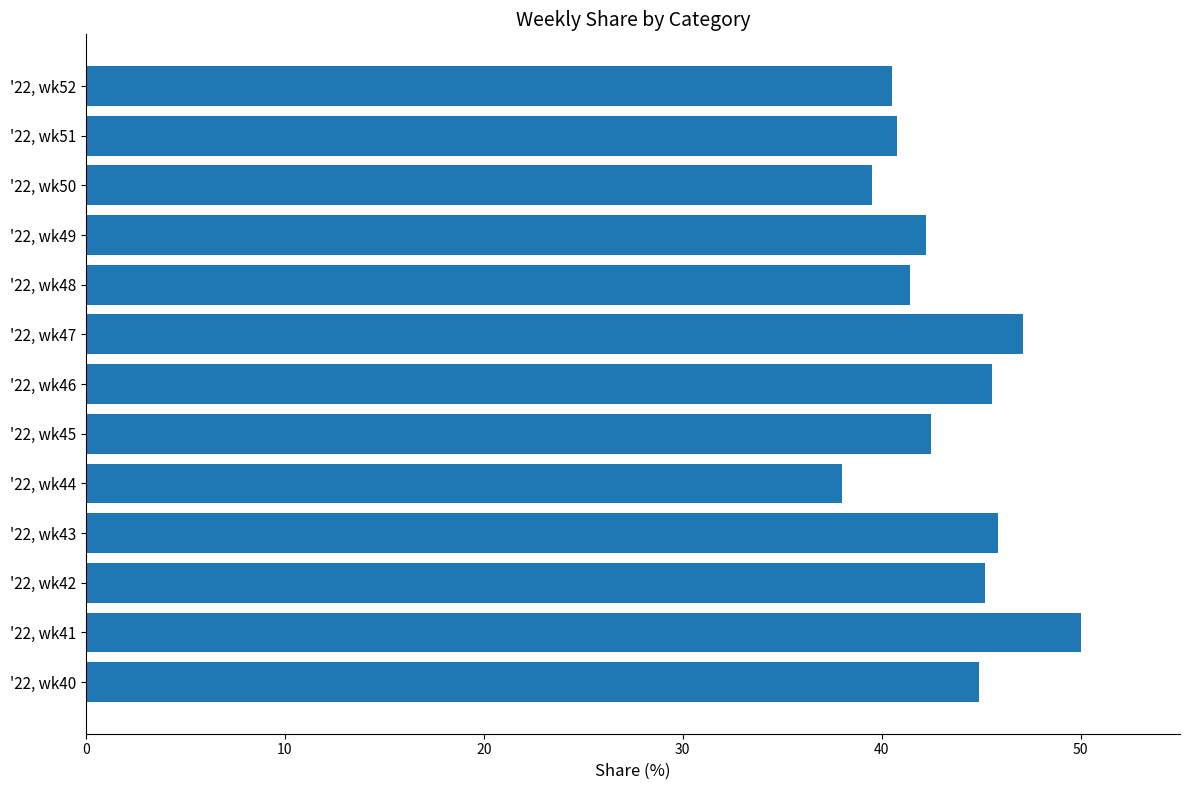

What is the ratio of the value at '22, wk45 to the value at '22, wk41?

0.8